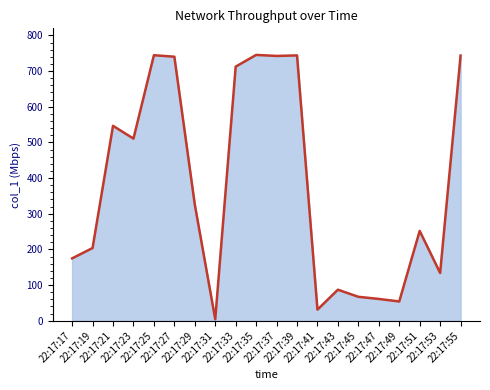

What is the average value?

381.2